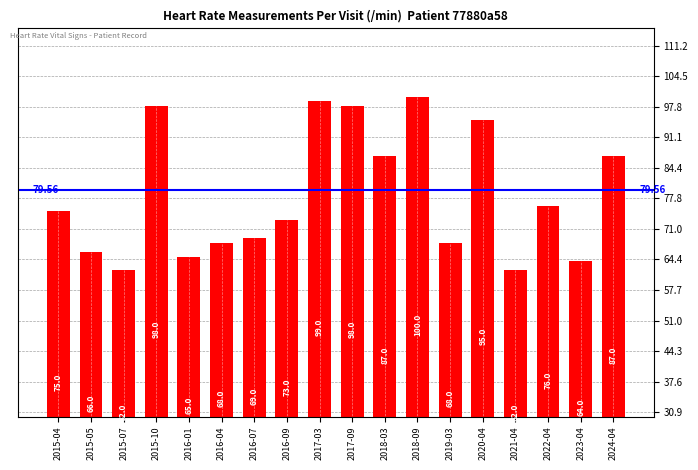

What is the difference between the values at 2019-03 and 2022-04?

8